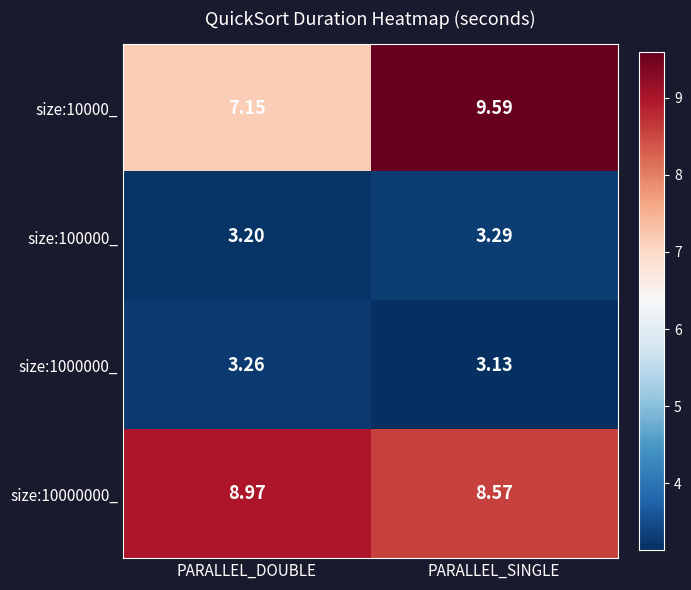

Is the value of size:1000000_ at PARALLEL_SINGLE greater than the value of size:10000000_ at PARALLEL_SINGLE?

No